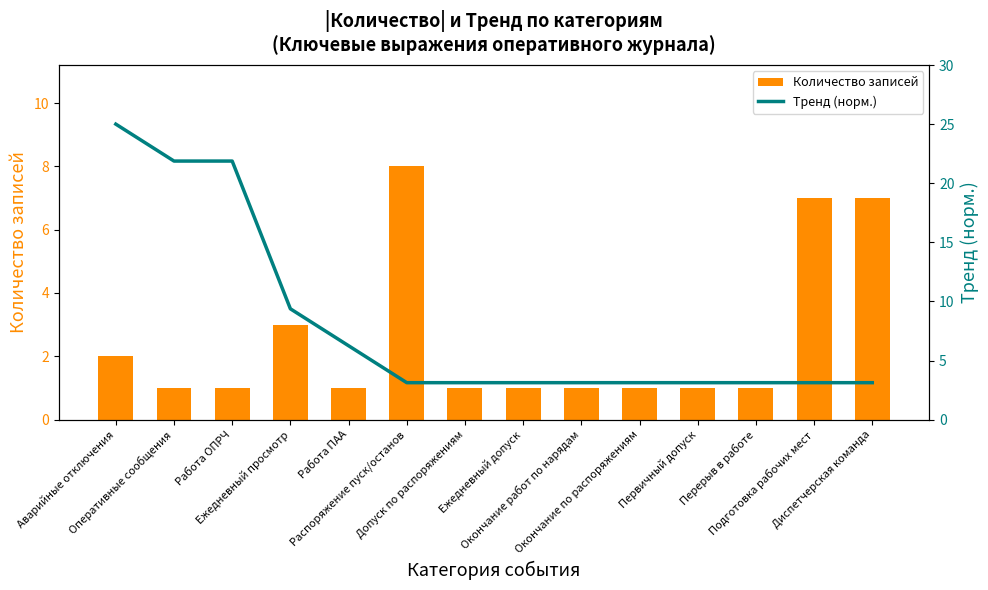

What is the sum of the Тренд (норм.) values at Распоряжение пуск/останов and Окончание работ по нарядам?

6.2